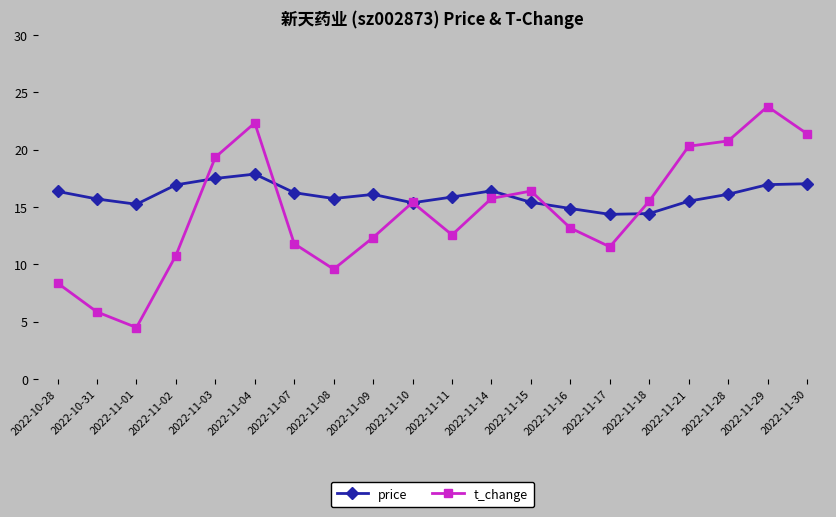

True or false: price has a value of 21.0 at 2022-11-21.

False